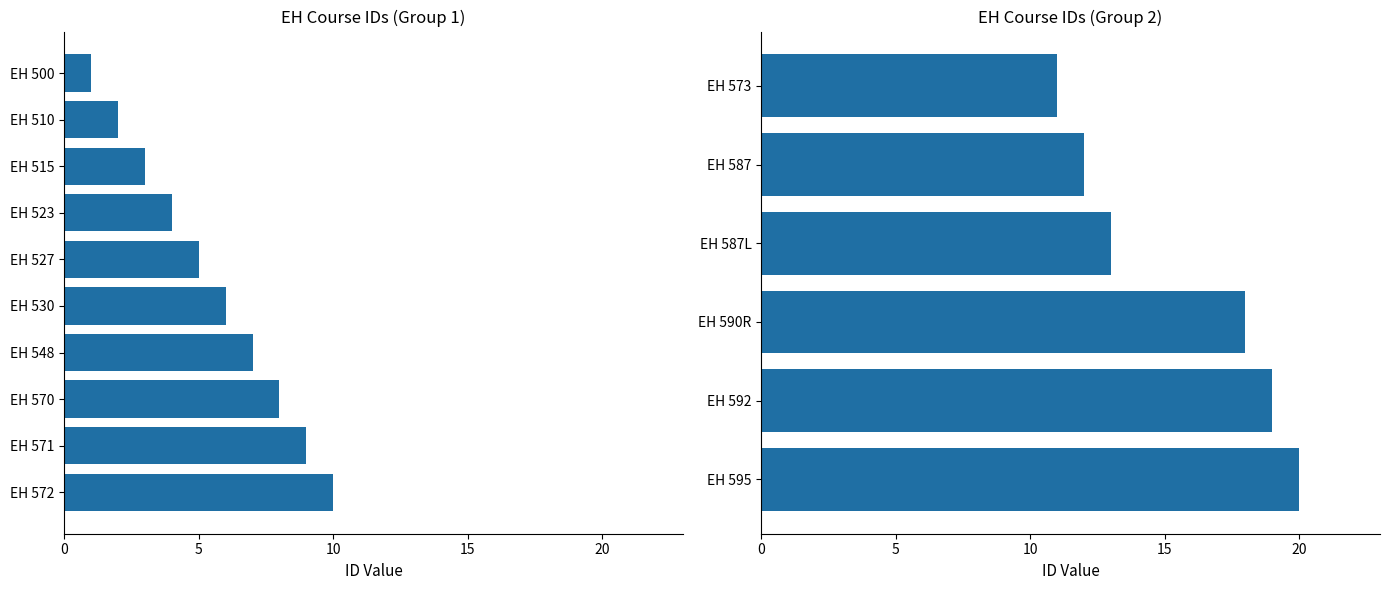

Approximately how many times larger is the value at 9 compared to 20?

1.3